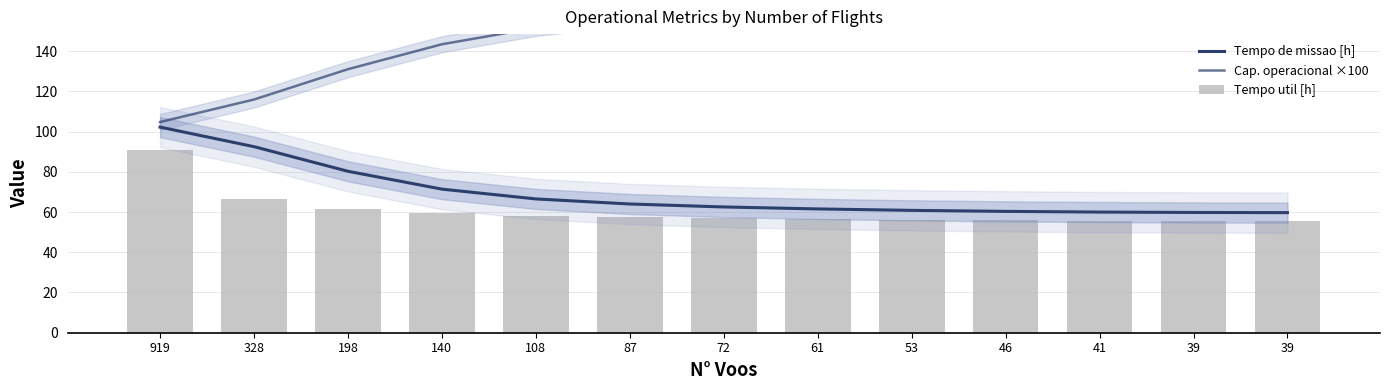

Reading left to right, what are all the values shown in this chart?

Tempo de missao [h]: 102.2	92.5	80.2	71.4	66.5	64.0	62.5	61.5	60.8	60.3	60.0	59.8	59.7
Cap. operacional ×100: 104.7	115.9	131.0	143.4	151.5	156.7	160.1	162.6	164.5	165.8	166.8	167.3	167.5
Tempo util [h]: 90.8	66.6	61.6	59.4	58.1	57.4	56.8	56.4	56.1	55.8	55.7	55.6	55.6